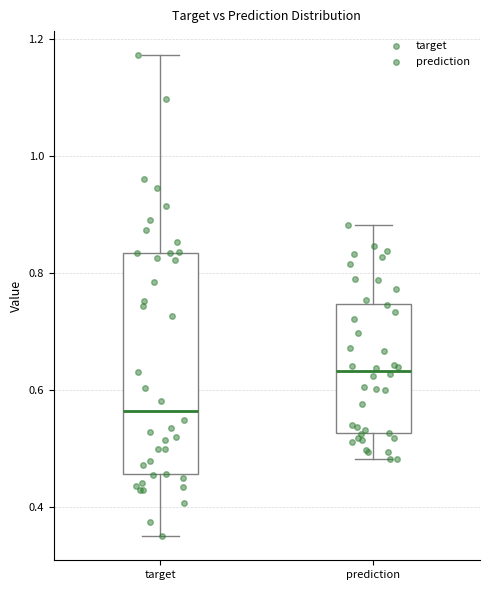

Which box is the tallest, from its lower edge to its upper edge?

target